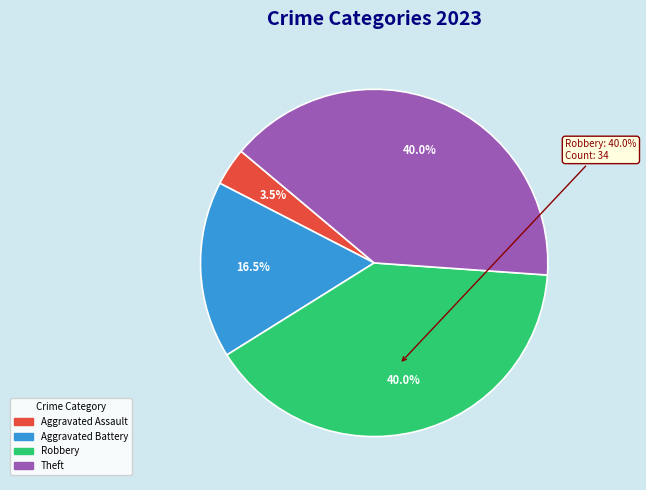

Is it true that Aggravated Battery is 2% of the pie?

False